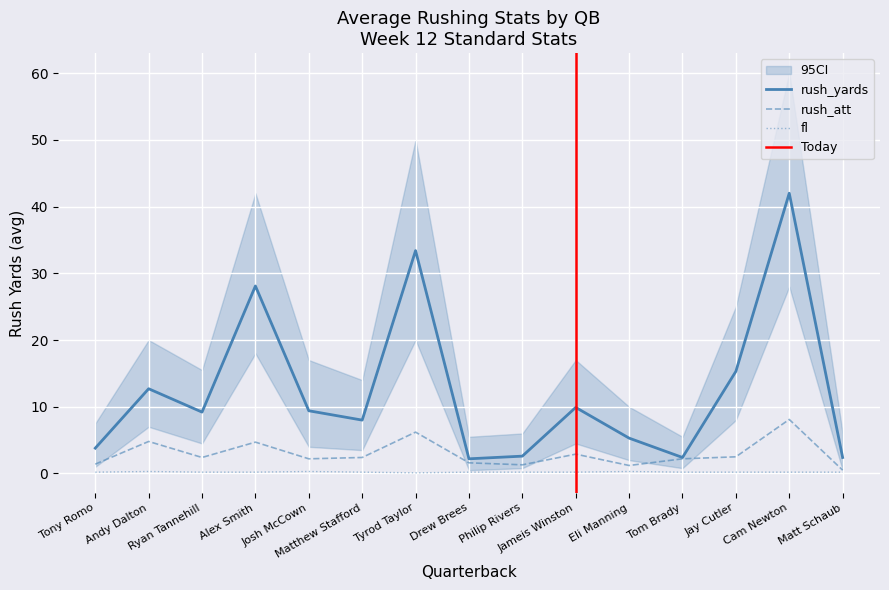

List the series in order of their overall mean, lowest first.

fl, rush_att, rush_yards